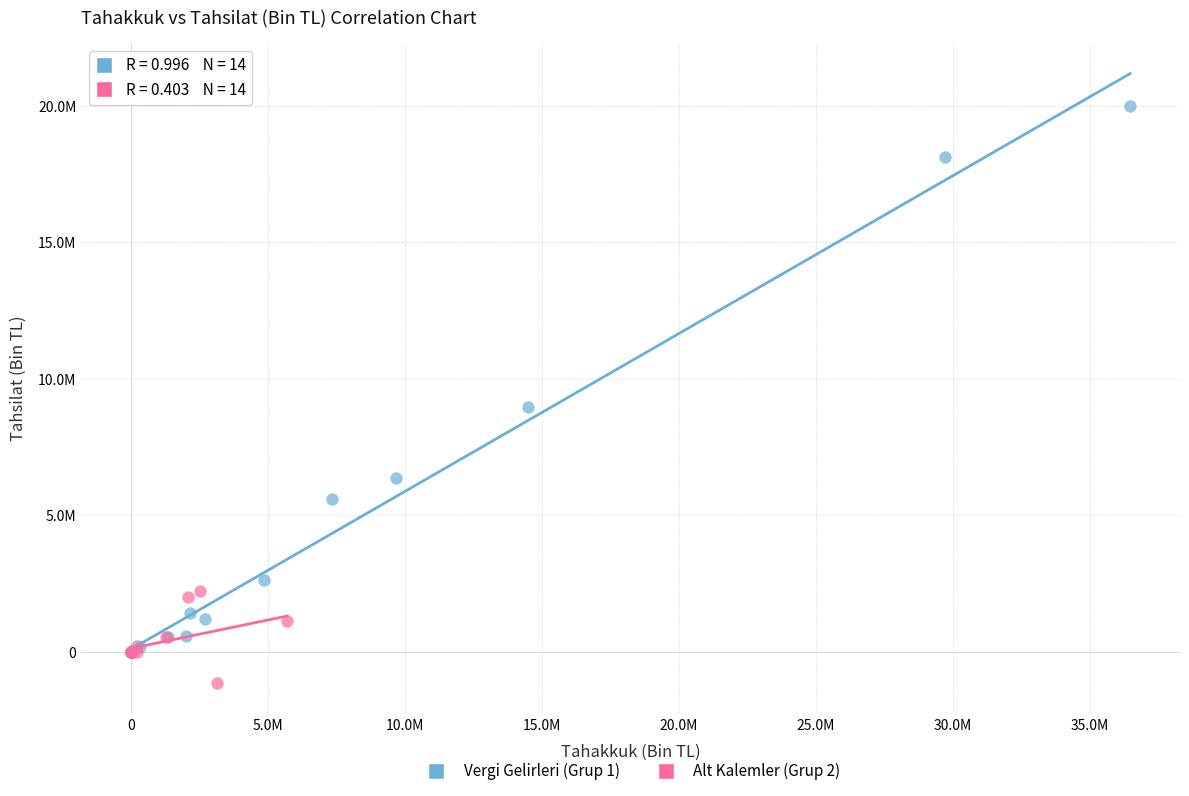

Which series contains the lowest Y value?

Alt Kalemler (Grup 2)